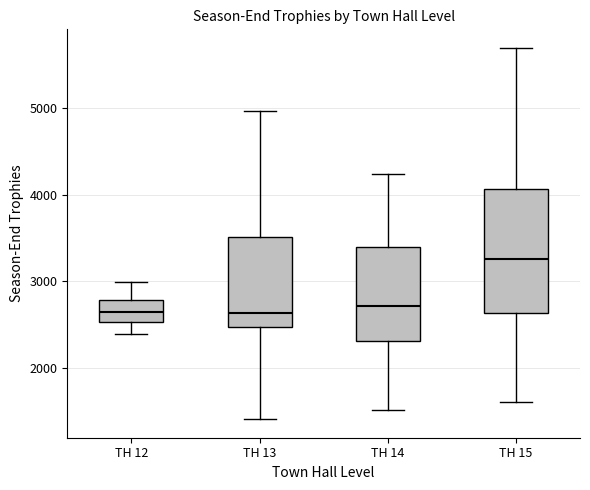

Where does the lower whisker of the box for TH 15 end on the y-axis? The values are not printed on the chart, so give them approximately, as read against the axis.

1600